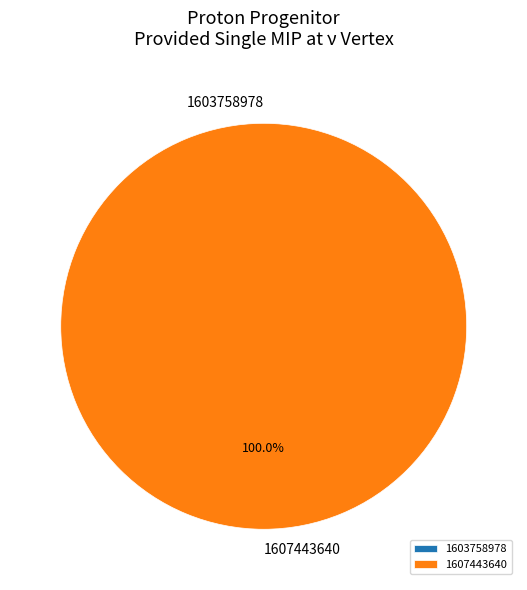

How many segments does this pie chart have?

2